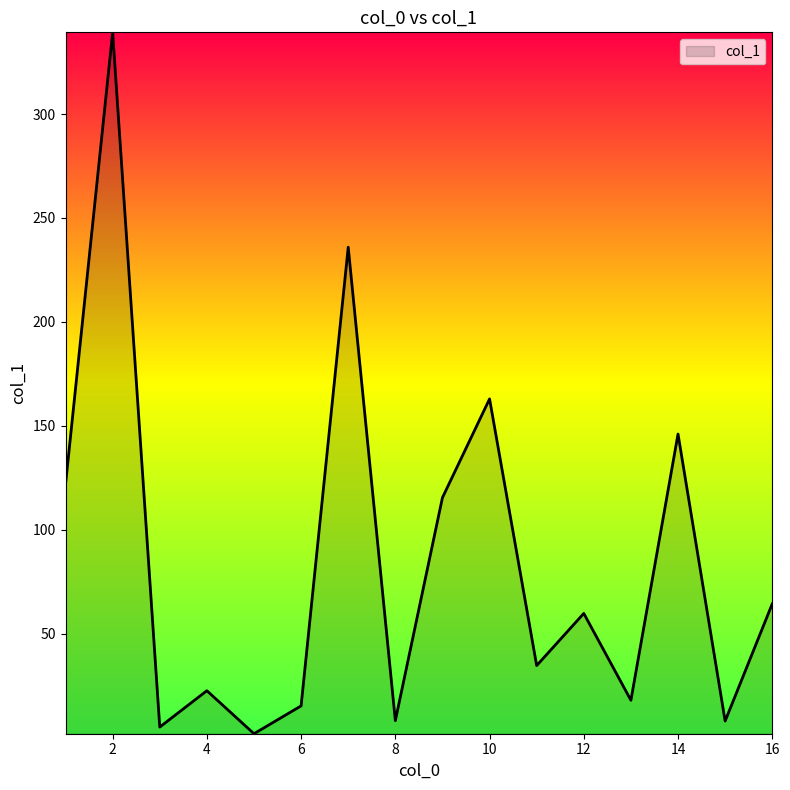

What is the greatest value displayed?

339.3